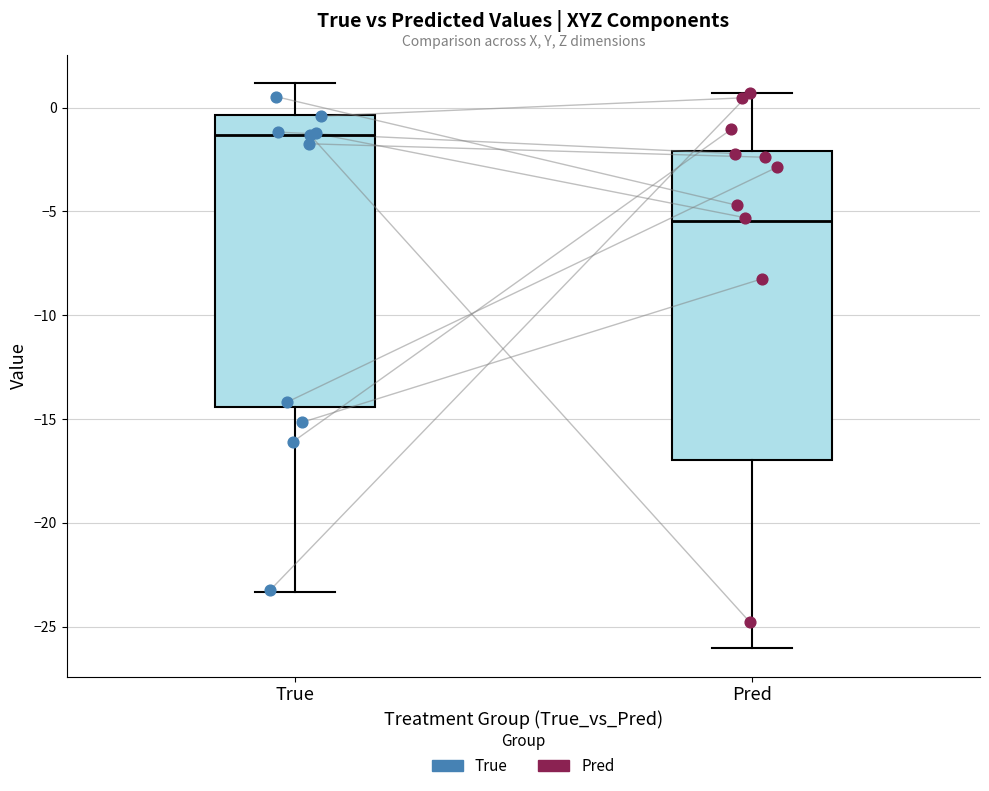

Which box's median line is the highest?

True